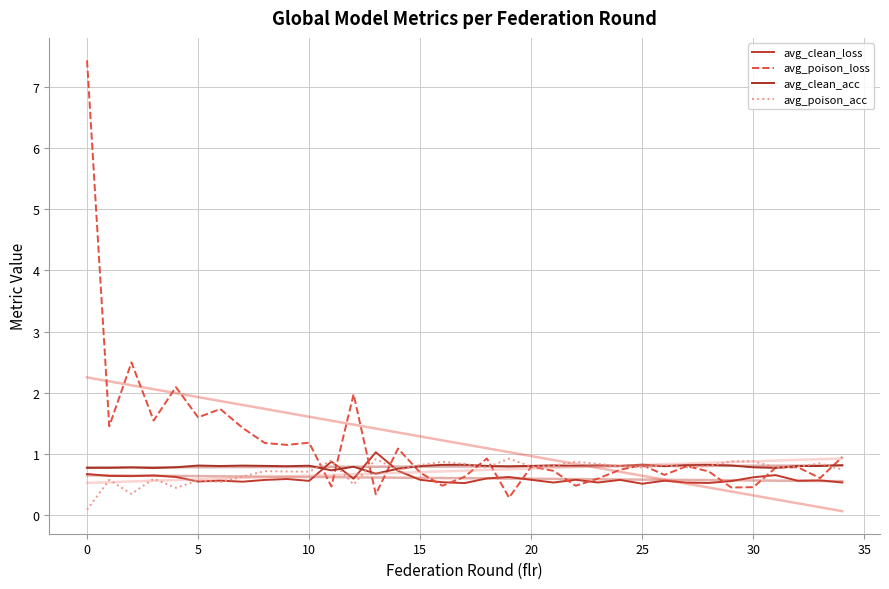

Rank the series by their maximum value, from lowest to highest.

avg_clean_acc, avg_poison_acc, avg_clean_loss, avg_poison_loss